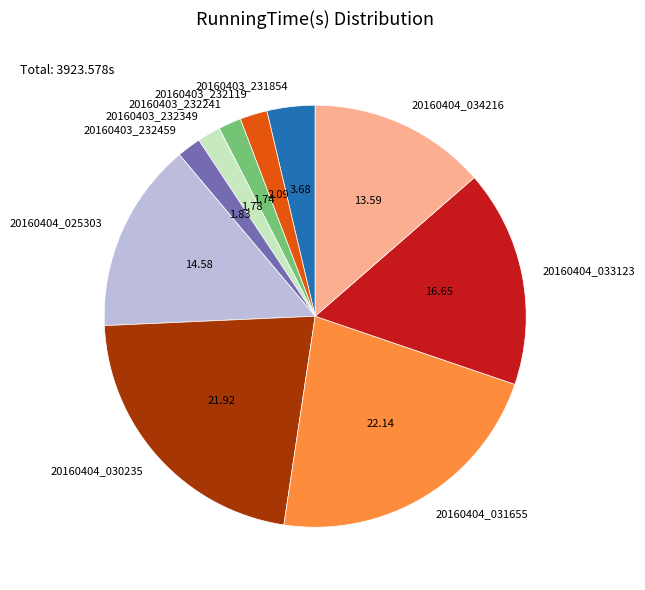

Between 20160404_031655 and 20160403_232119, which is larger?

20160404_031655